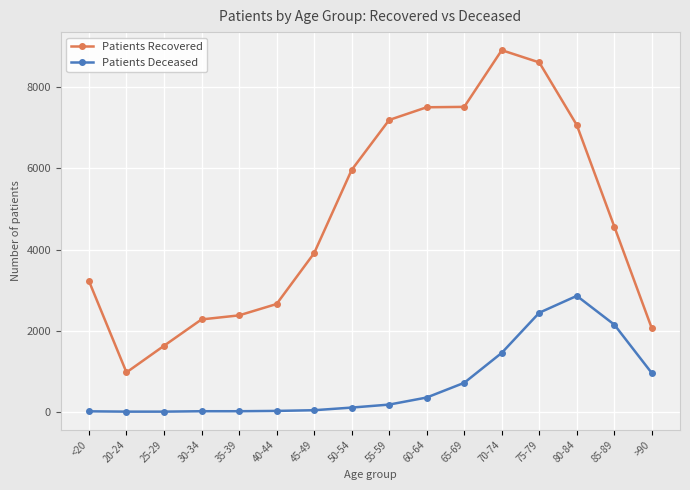

True or false: Patients Deceased and Patients Recovered cross at least once.

False